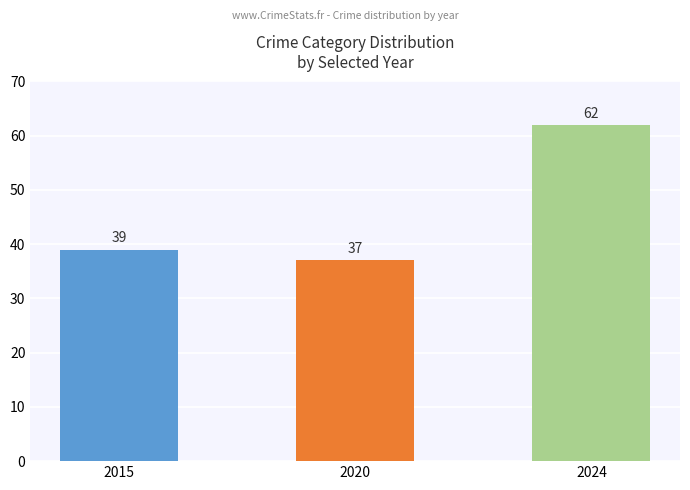

Which label corresponds to the smallest value in the chart?

2020